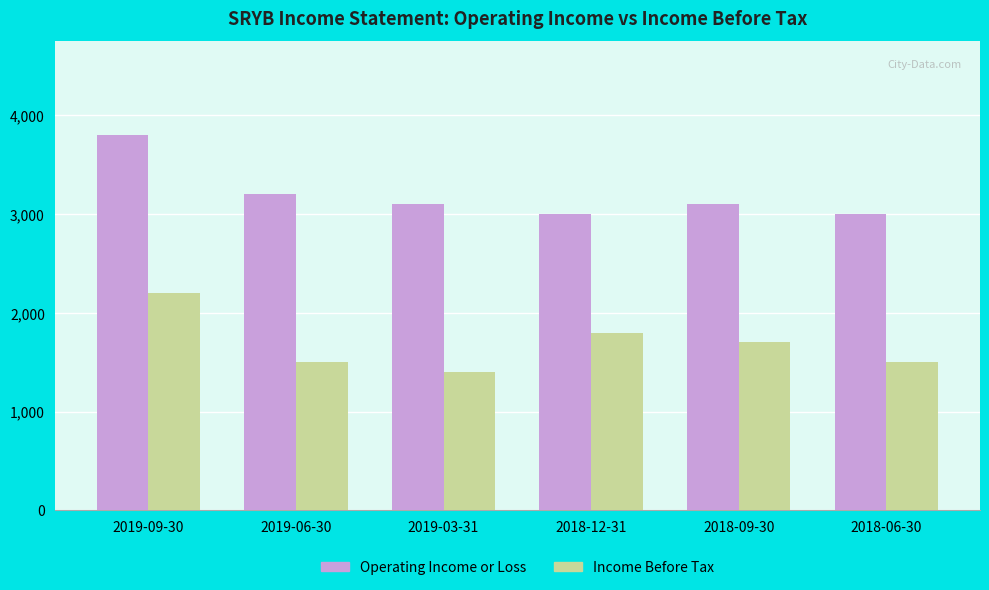

What is the minimum value shown in the chart?

1400